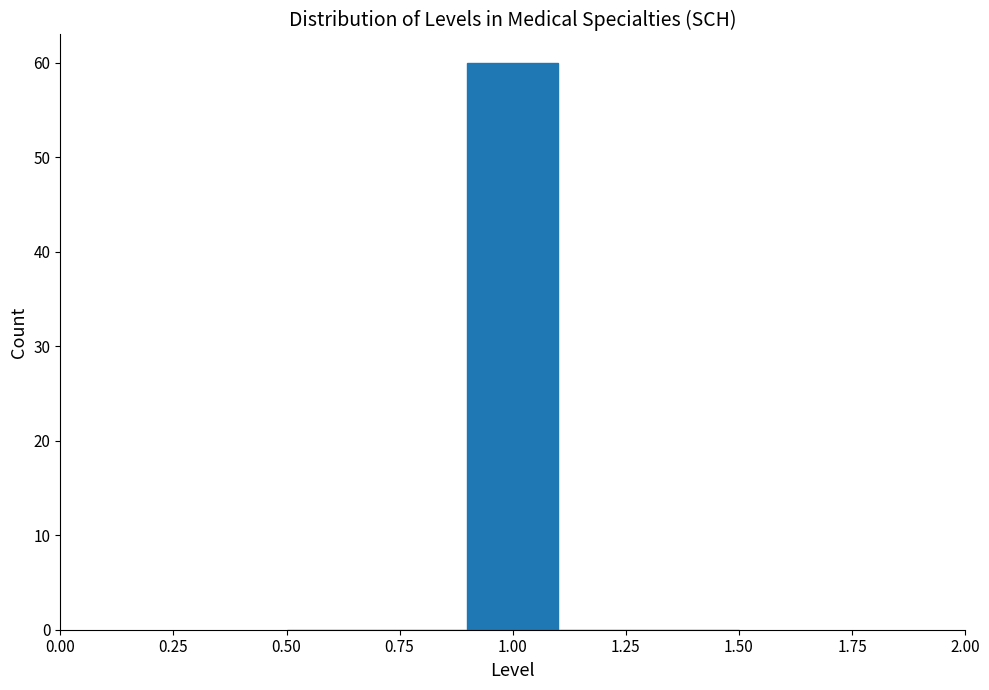

Reading left to right, list every bar in this chart as the range it spans on the x-axis followed by its height. The values are not printed on the chart, so give them approximately, as read against the axis.

0.5 to 0.7: 0
0.7 to 0.9: 0
0.9 to 1.1: 60
1.1 to 1.3: 0
1.3 to 1.5: 0